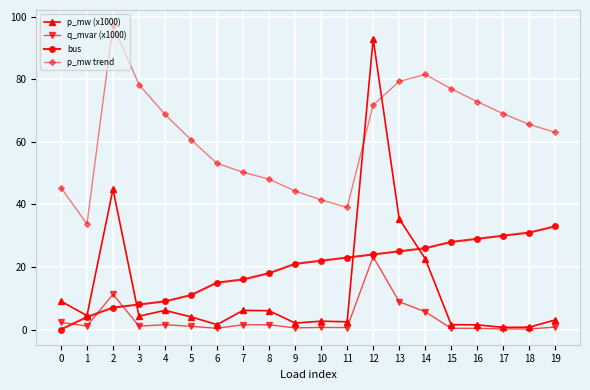

Where is p_mw trend nearest to the value 65?

18